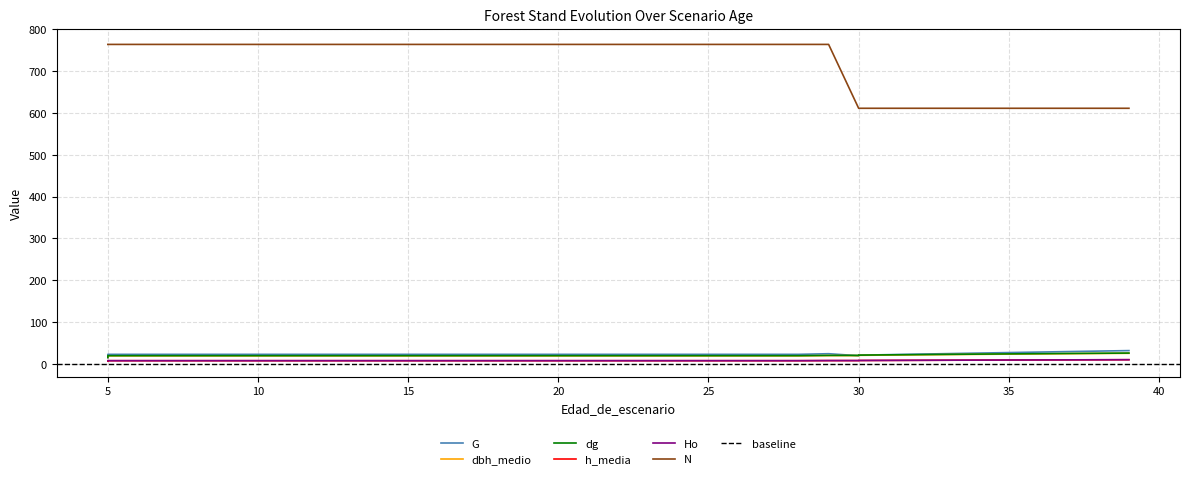

The Ho series shows 12.8 at 9. True or false?

False